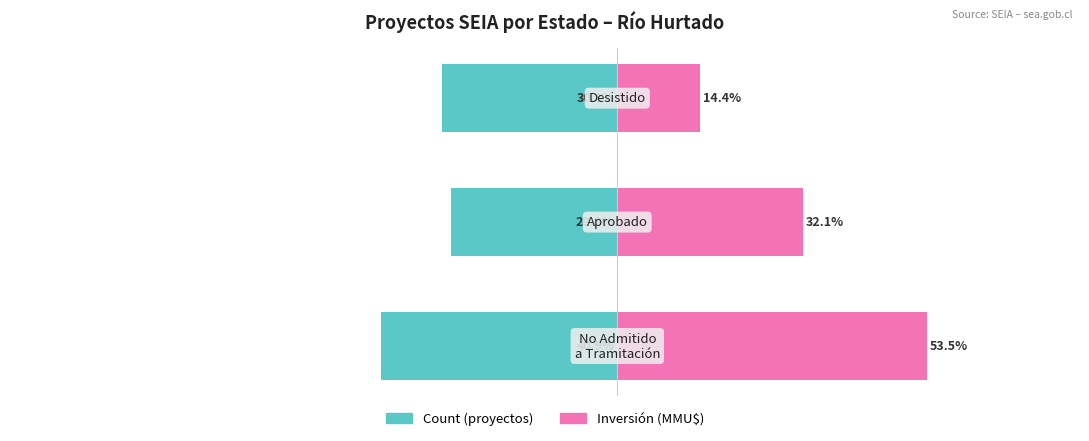

What is the total value across all series at 2?

-15.9